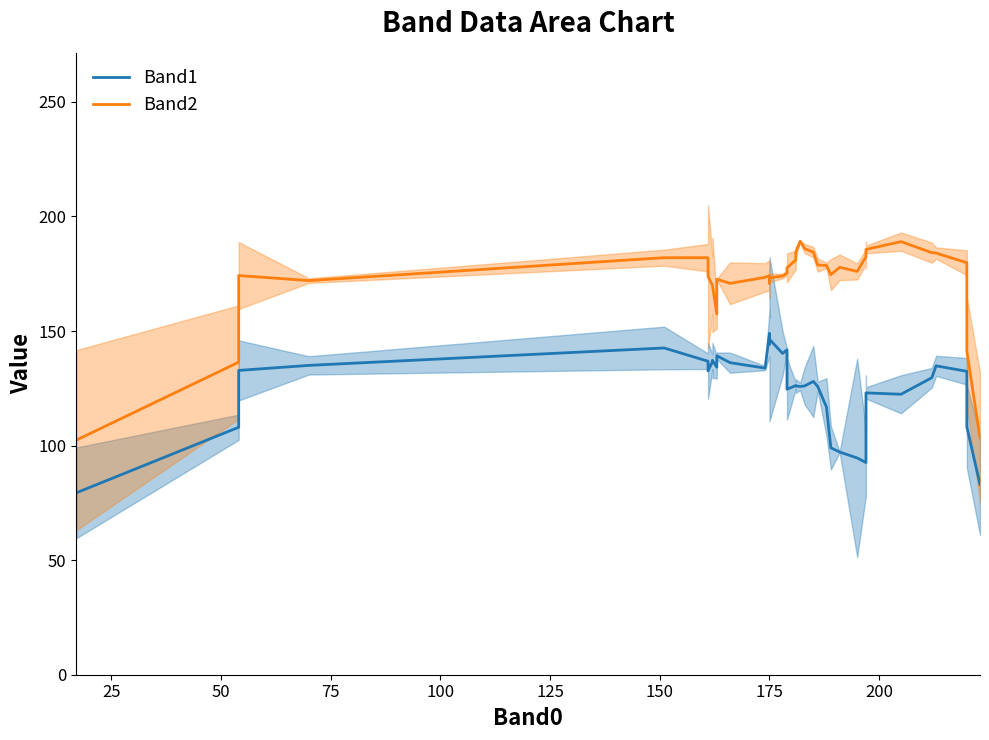

What are all the series names shown in the legend?

Band1, Band2